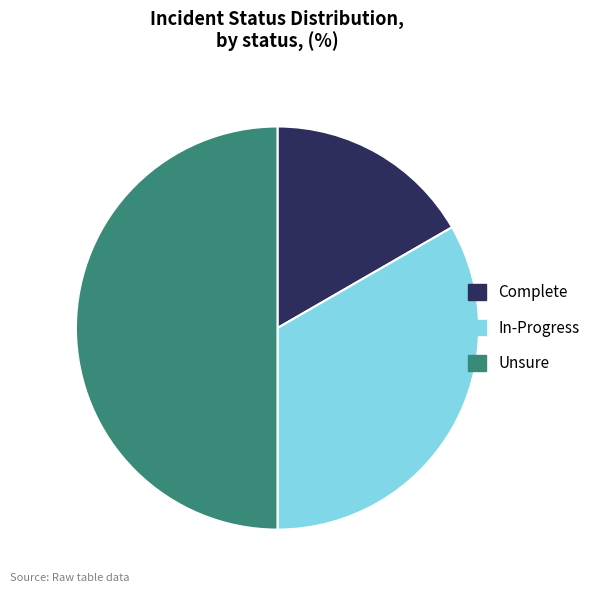

Rank the categories by value from highest to lowest.

Unsure, In-Progress, Complete